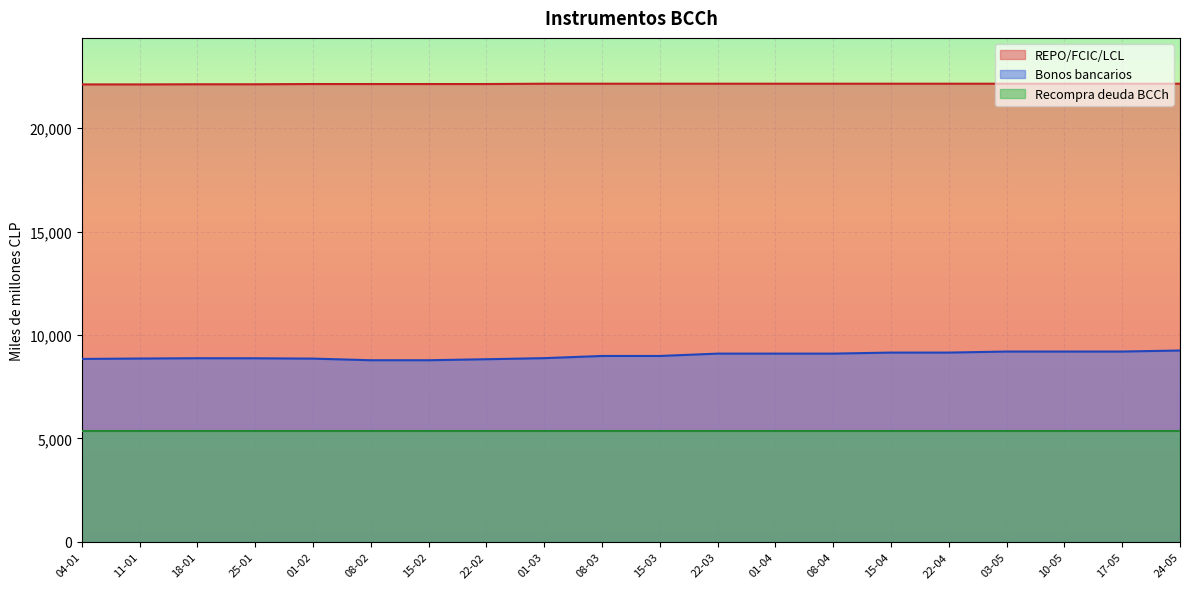

True or false: Recompra deuda BCCh and Bonos bancarios cross at least once.

False